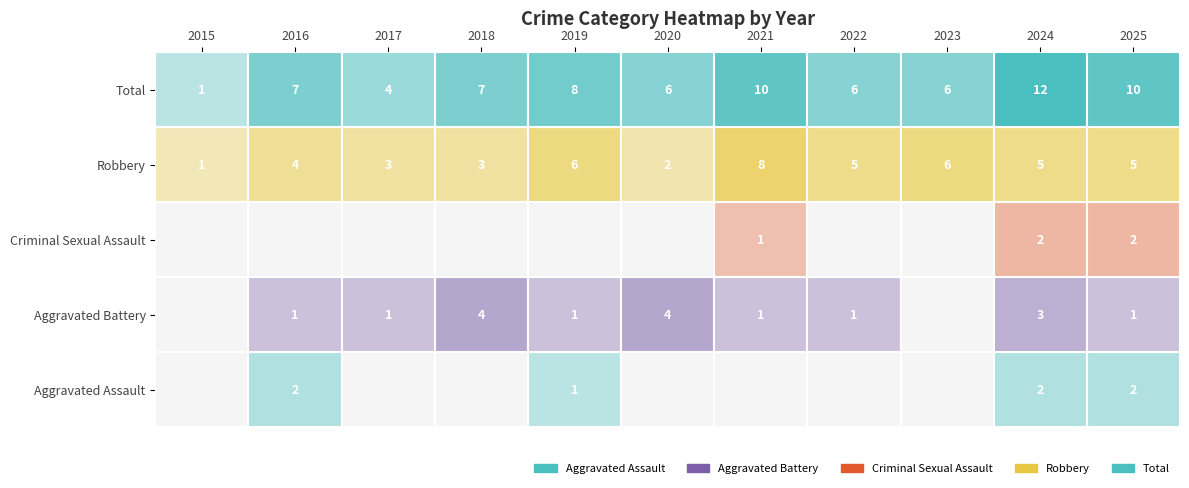

At which label is Aggravated Assault closest to 1?

2019